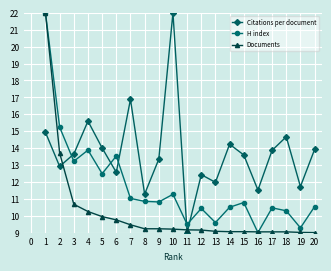

At how many categories does at least one series exceed 13?

14